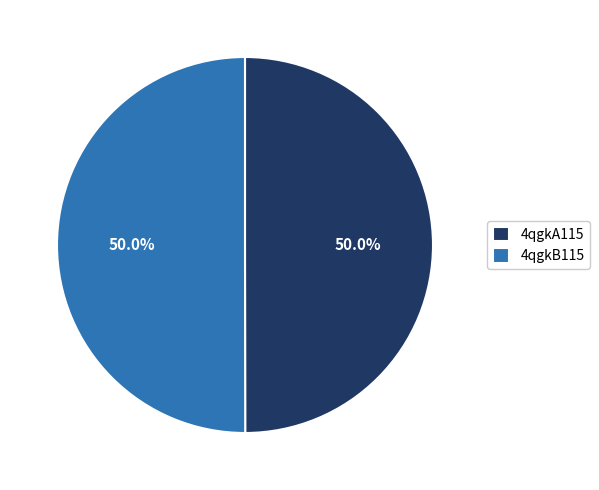

How many segments does this pie chart have?

2